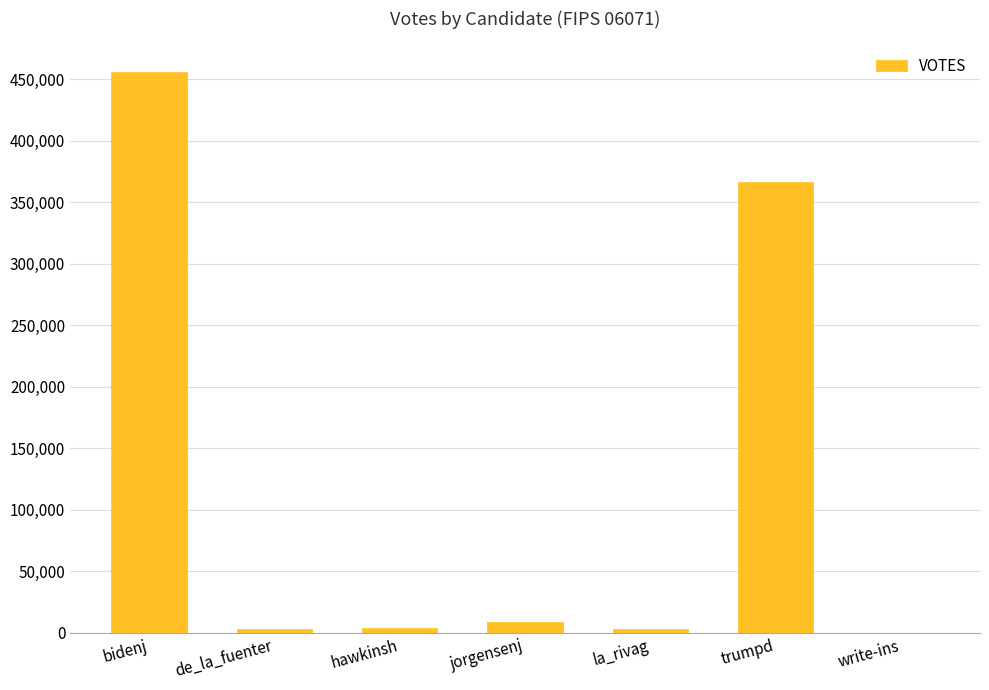

What is the difference between the values at bidenj and write-ins?

455660